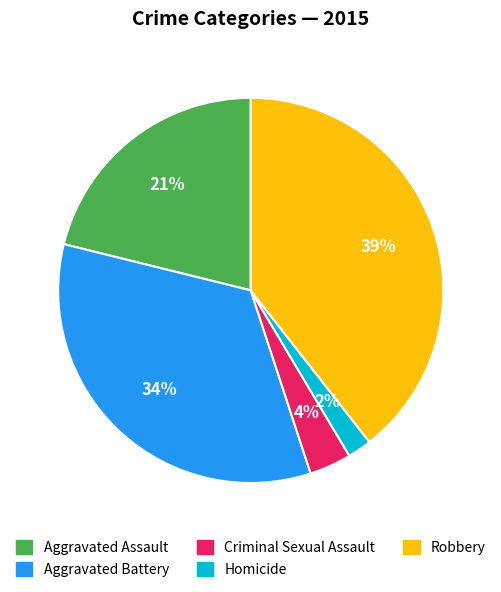

Between Homicide and Aggravated Assault, which is larger?

Aggravated Assault